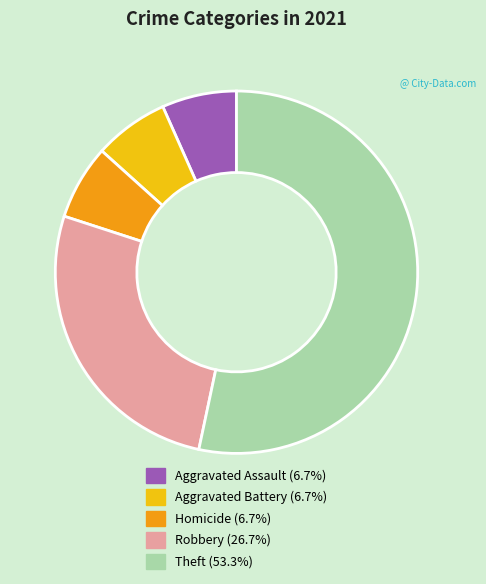

Is there any slice that represents more than half of the pie?

Yes